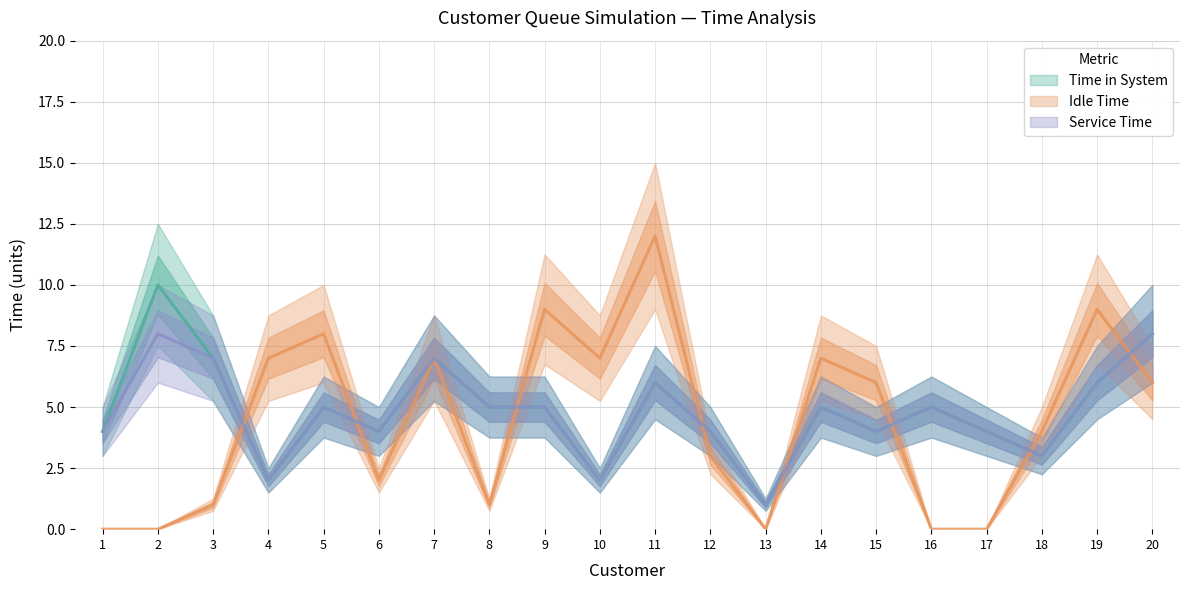

The value of Time in System at 15 is 7. True or false?

False